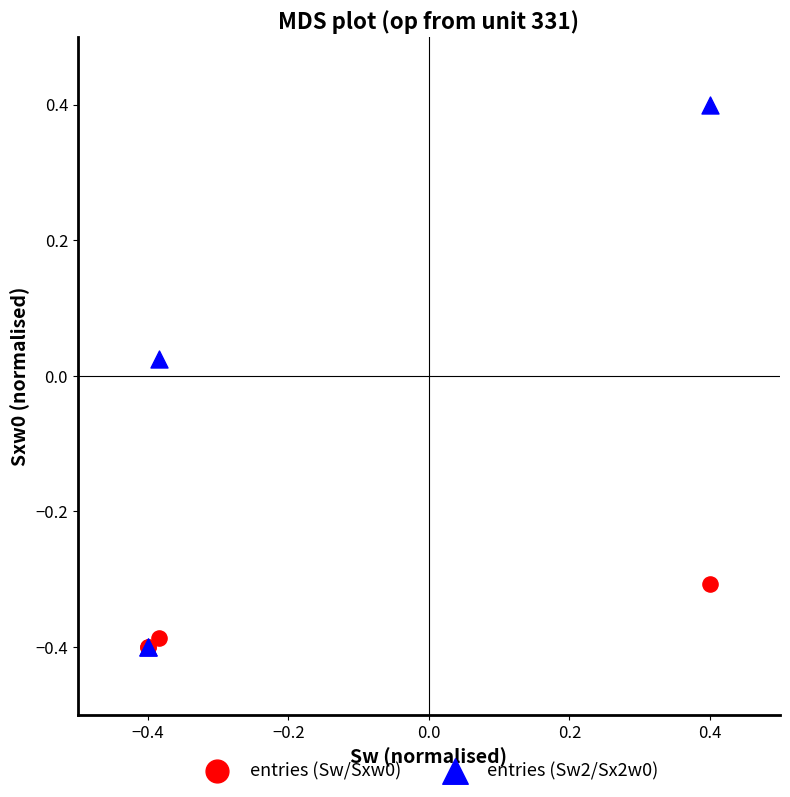

In the entries (Sw/Sxw0) series, what Y value is closest to 0?

-0.3